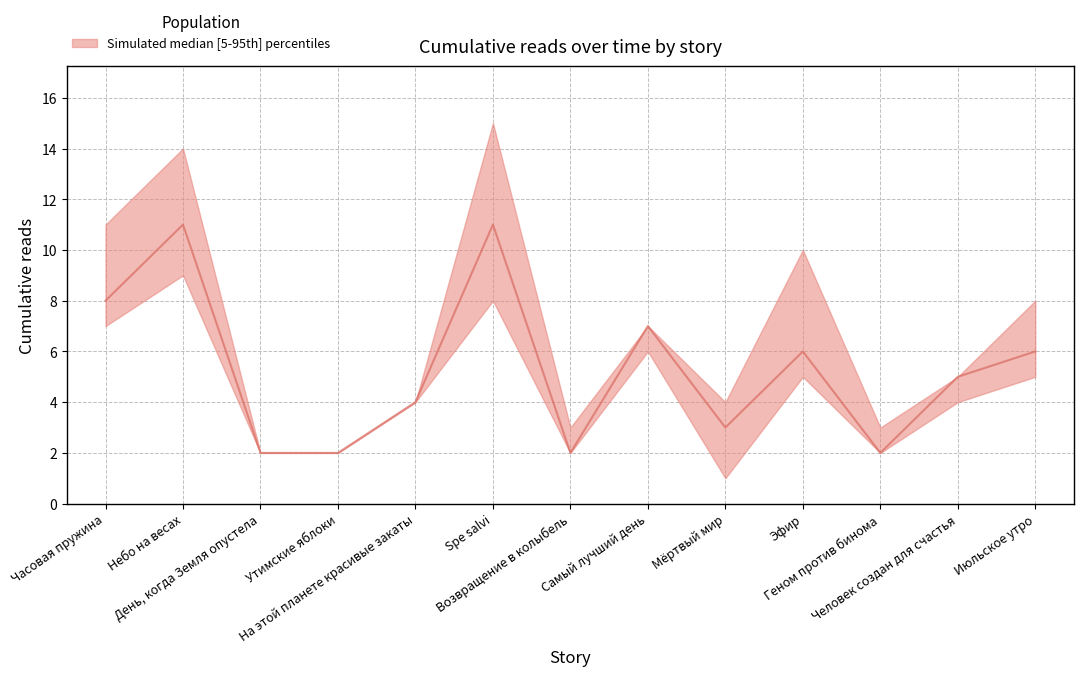

True or false: 09.08 19:50 and 08.08 19:30 cross at least once.

False